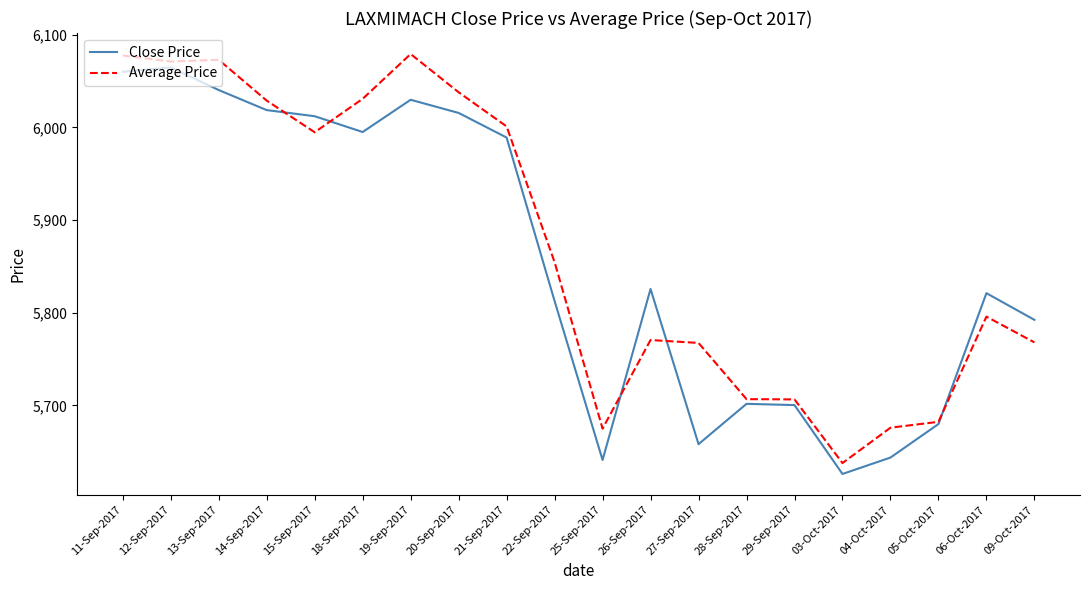

What is the sum of all Close Price values?

117126.4